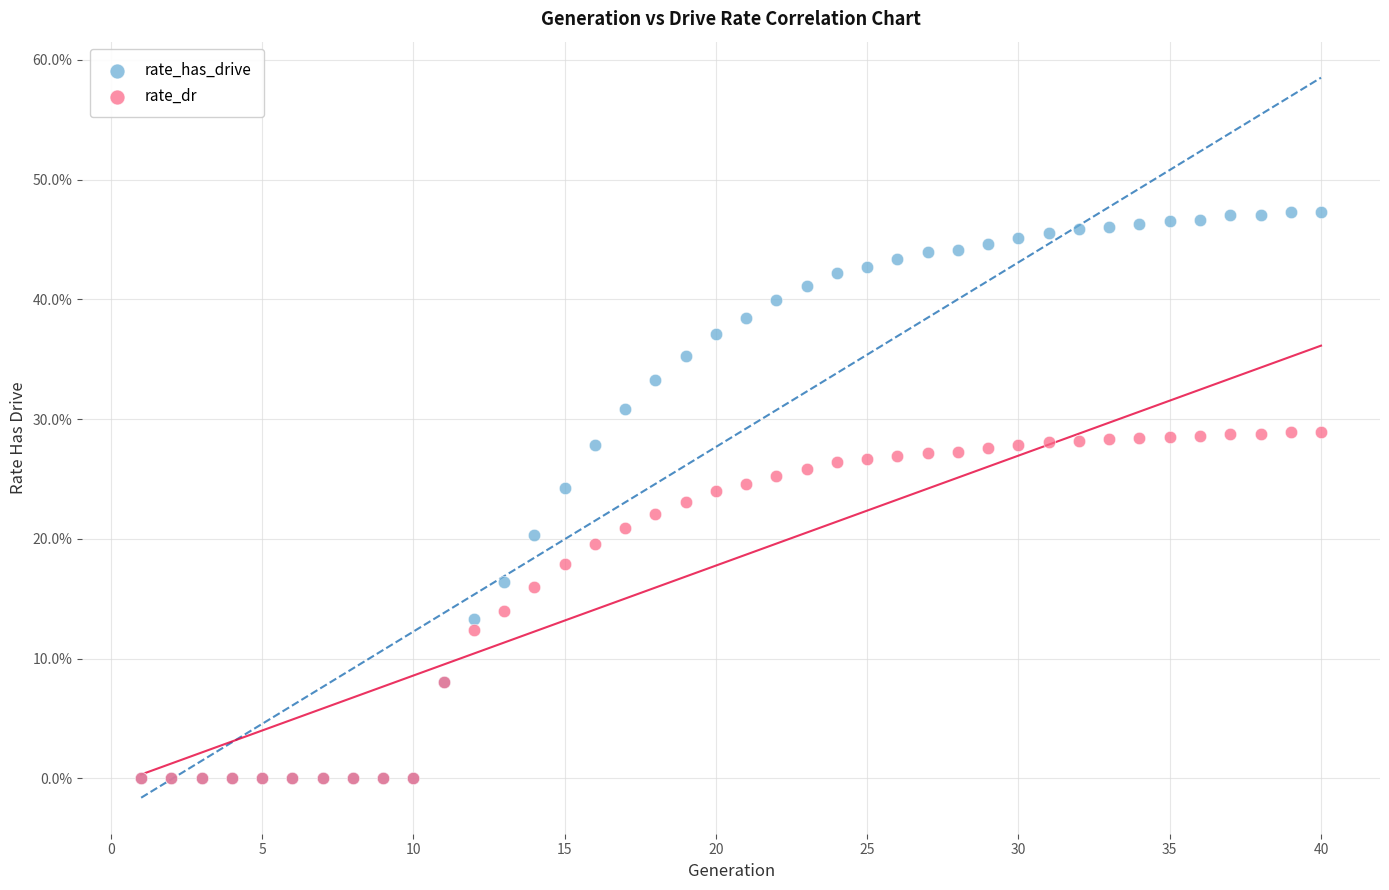

Which series contains the highest Y value?

rate_has_drive